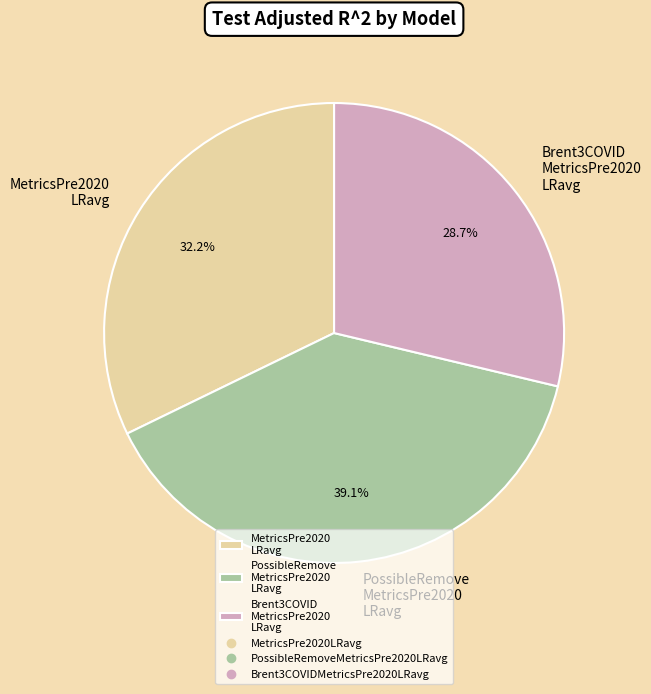

Which slice is the smallest?

Brent3COVID MetricsPre2020 LRavg